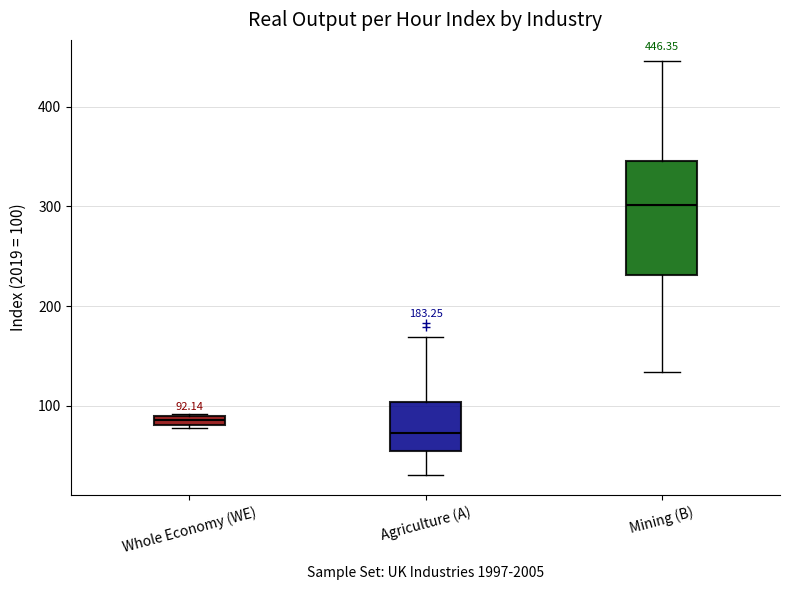

Which box is the tallest, from its lower edge to its upper edge?

Mining (B)